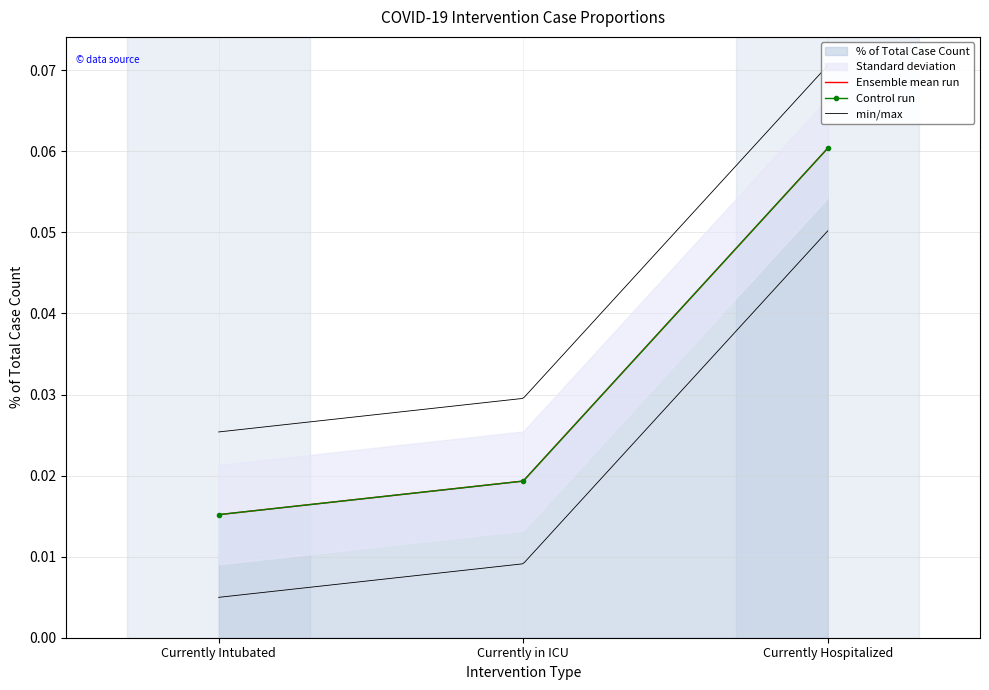

The chart shows a value of 0.0 at Currently Intubated. True or false?

False